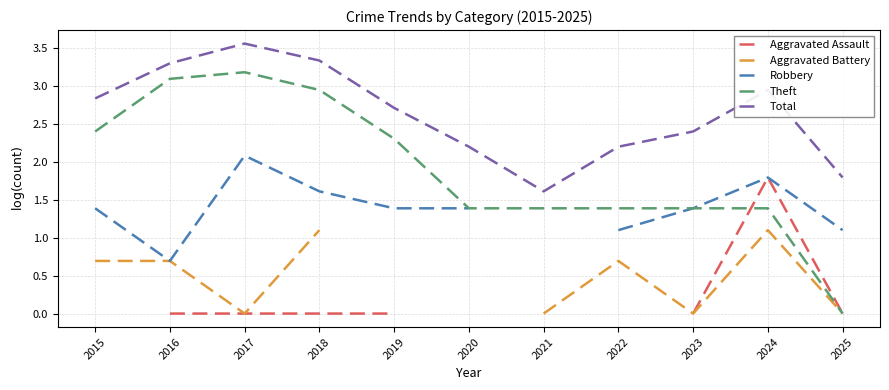

How many data points in Theft are above 1?

10